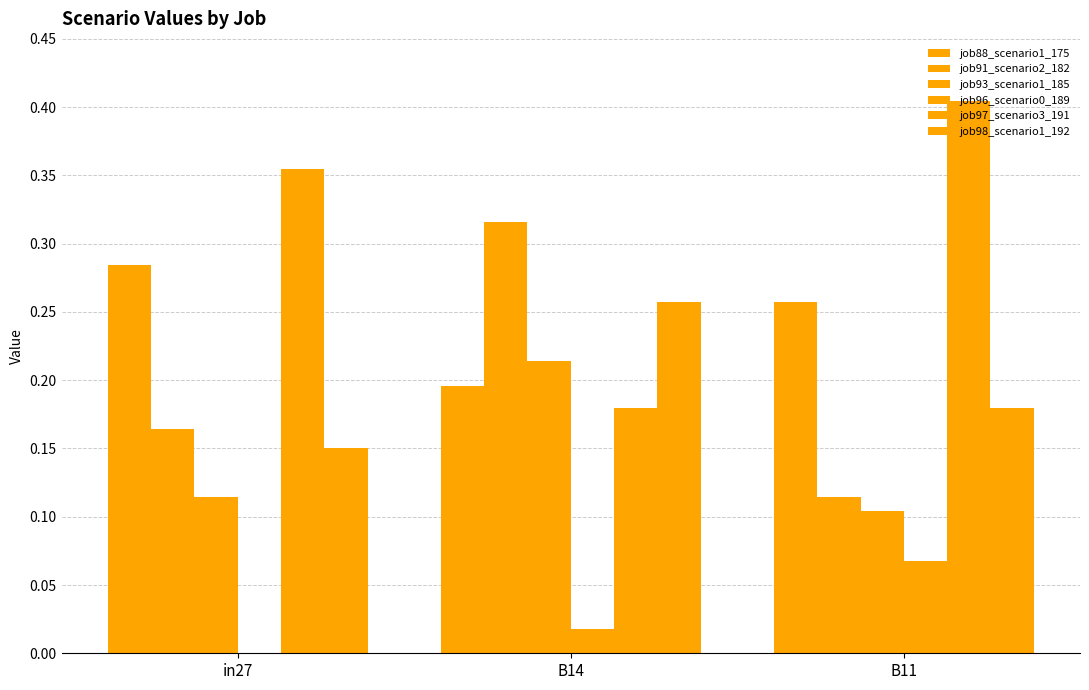

Count the number of categories in the chart.

3